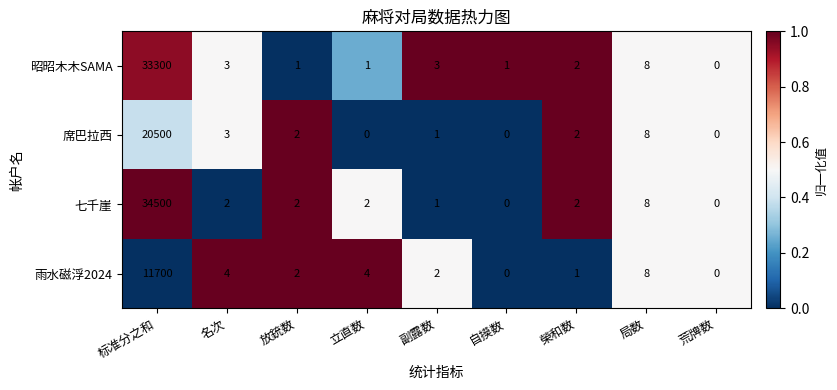

Which series has the largest range (max minus min)?

七千崖